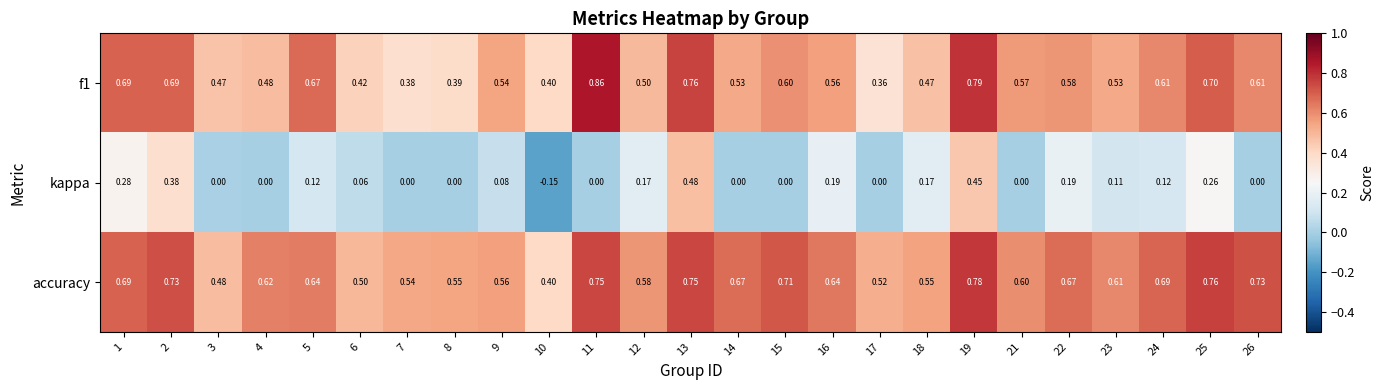

Which series has the largest total across all categories?

accuracy